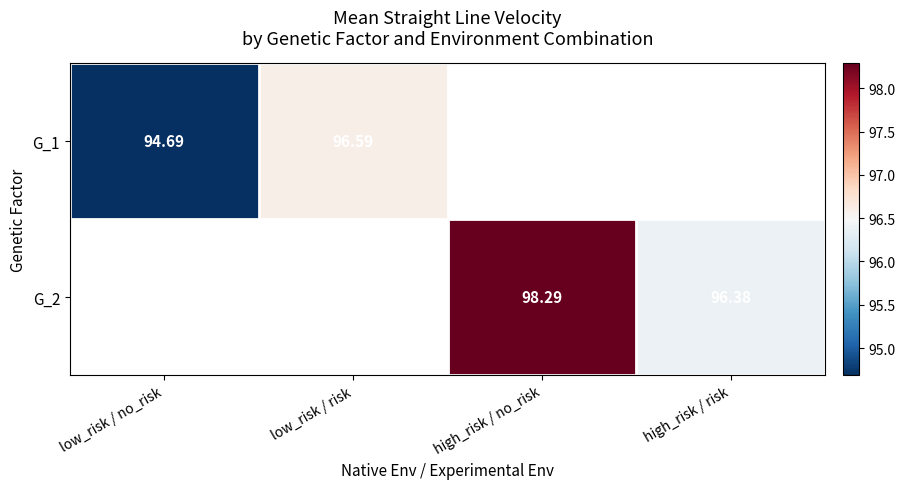

What is the minimum value shown in the chart?

94.7